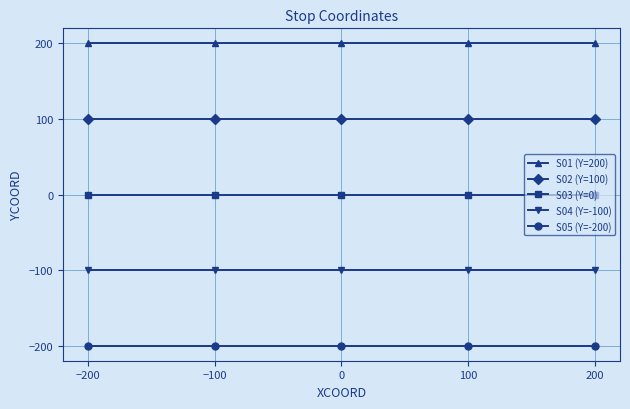

Rank the series by their average value, from highest to lowest.

S01 (Y=200), S02 (Y=100), S03 (Y=0), S04 (Y=-100), S05 (Y=-200)